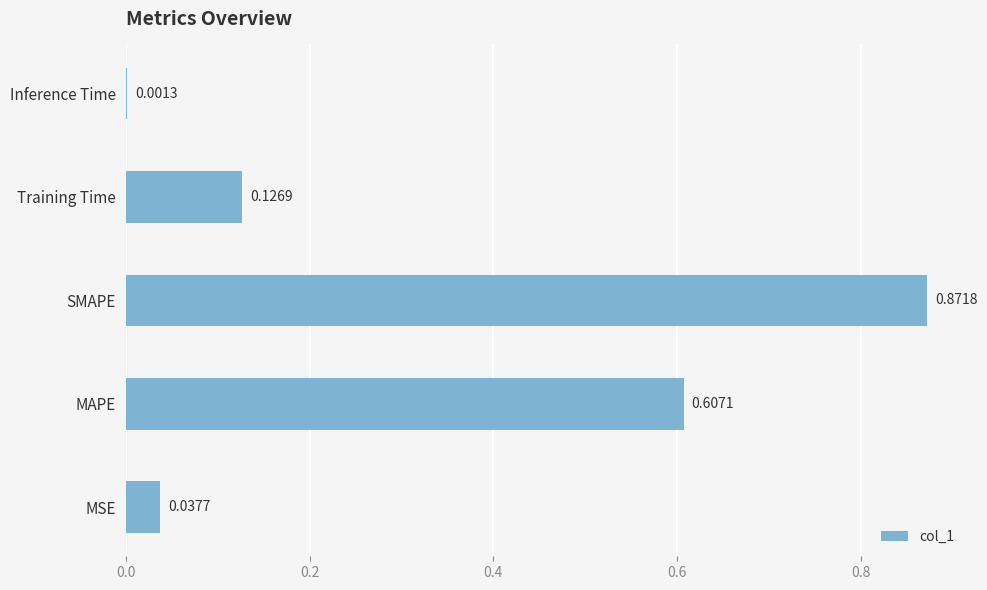

Count the number of data series in this chart.

1